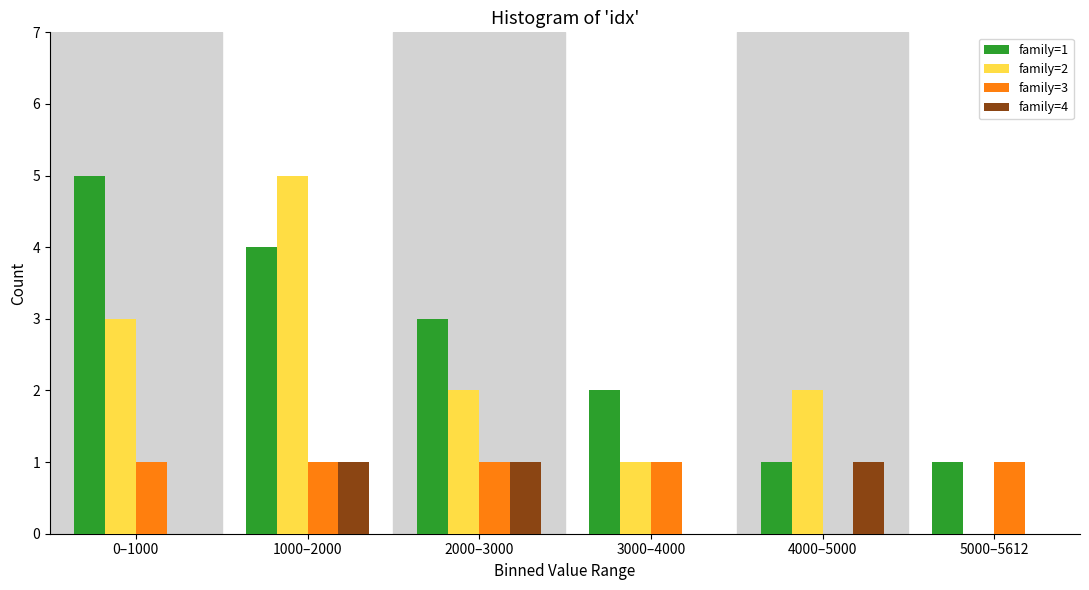

Reading left to right, extract all data points from this chart.

family=1: 5	4	3	2	1	1
family=2: 3	5	2	1	2	0
family=3: 1	1	1	1	0	1
family=4: 0	1	1	0	1	0